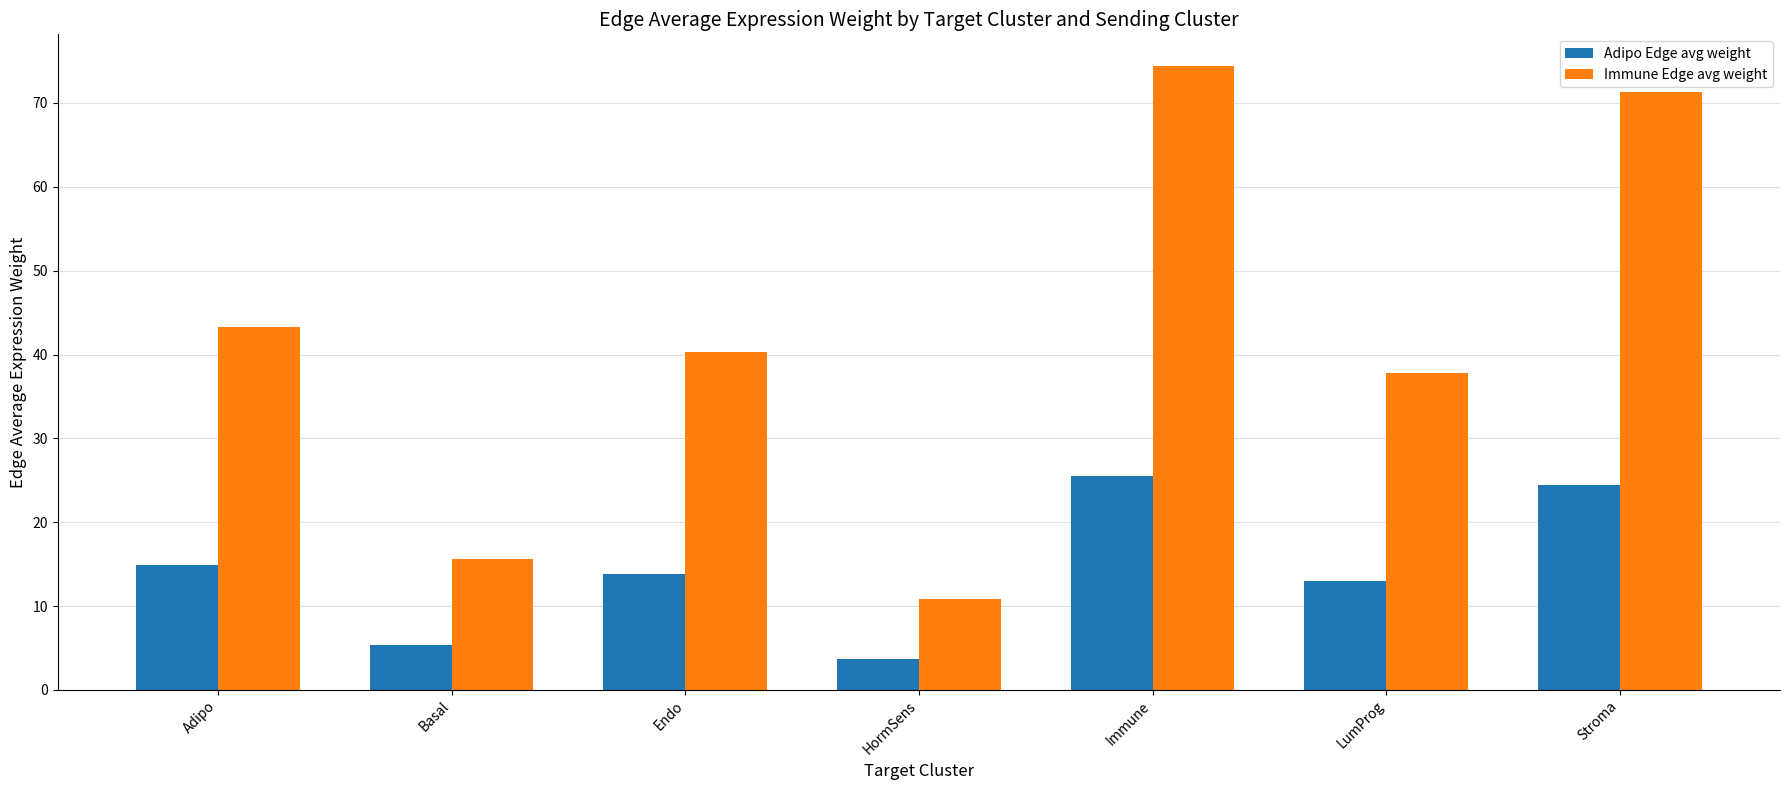

What value does the Immune Edge avg weight series have at Adipo?

43.3